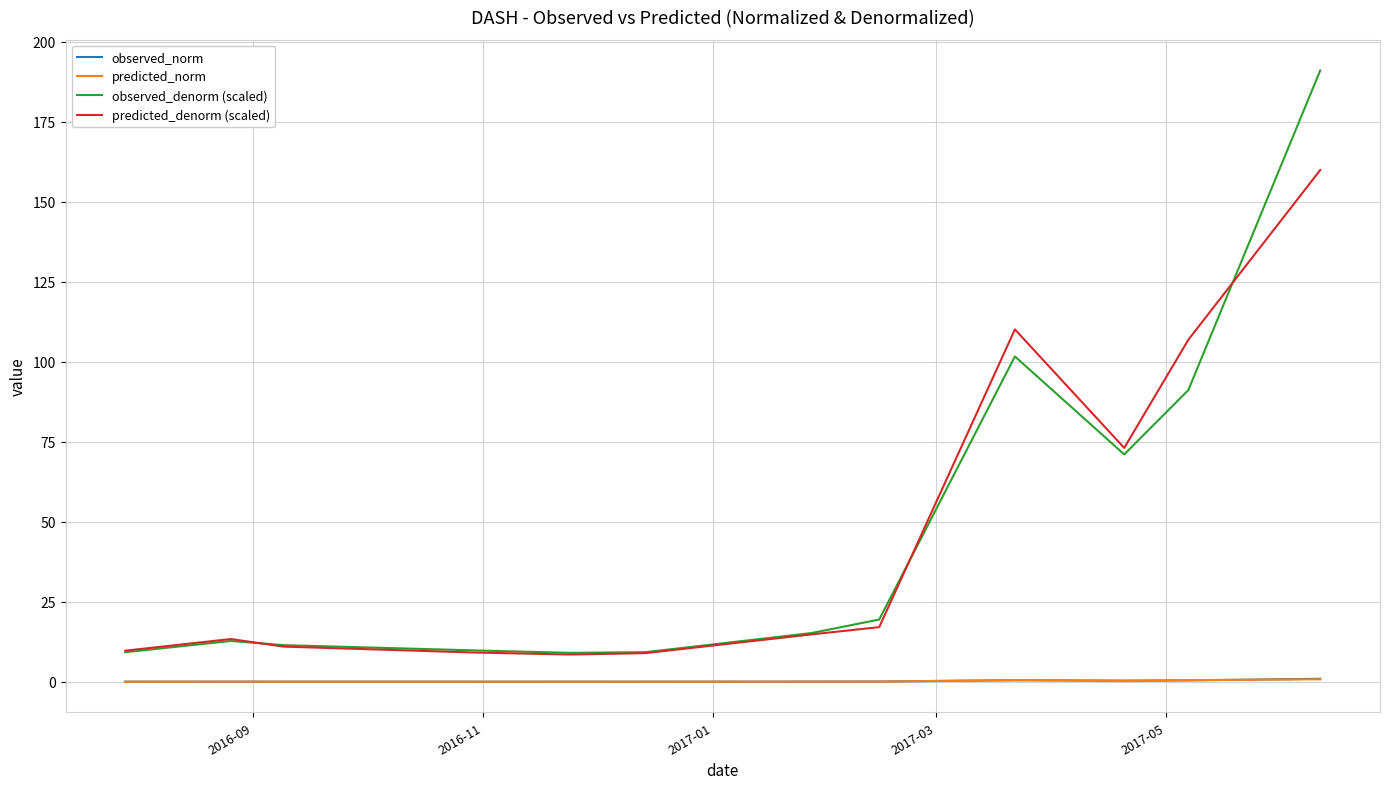

What is the highest value of the observed_denorm (scaled) series?

191.0